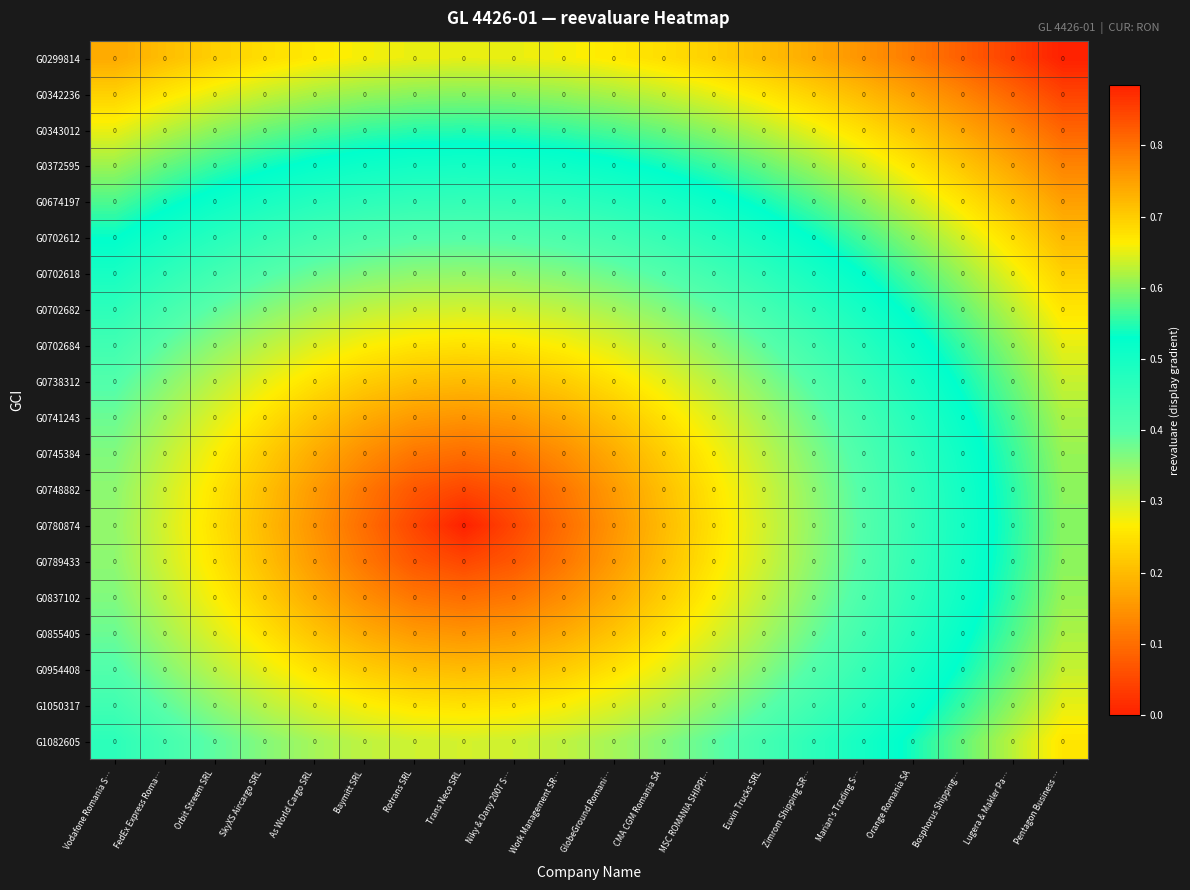

List the series in order of their peak value, highest first.

G0299814, G0342236, G0343012, G0372595, G0674197, G0702612, G0702618, G0702682, G1082605, G0702684, G1050317, G0738312, G0954408, G0741243, G0855405, G0745384, G0837102, G0748882, G0789433, G0780874